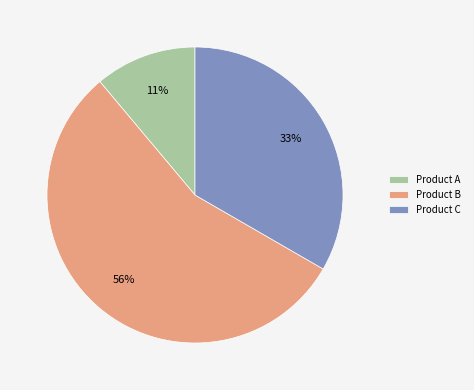

To the nearest percent, what is the average slice percentage?

33%